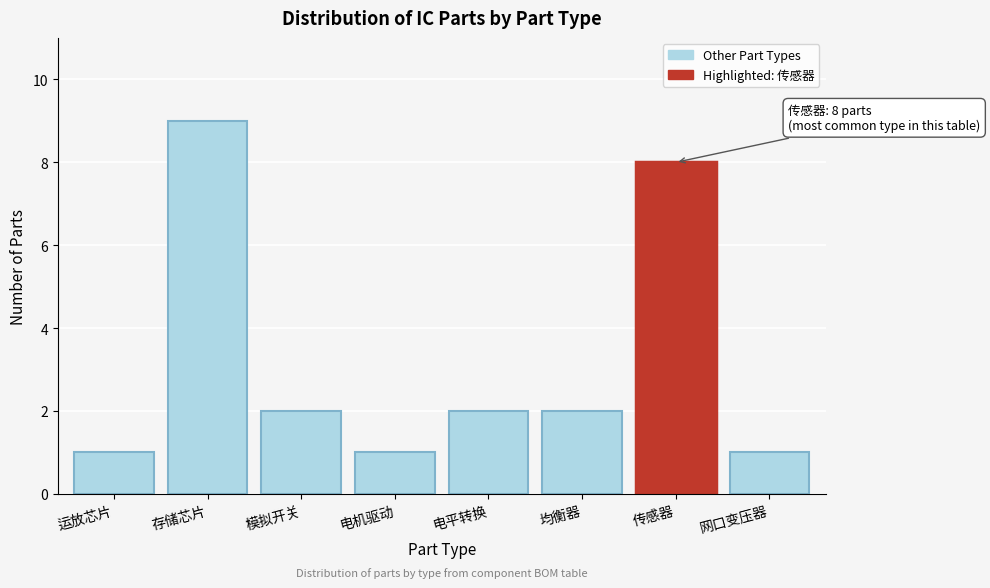

Reading left to right, transcribe all the data shown in this chart.

1	9	2	1	2	2	8	1